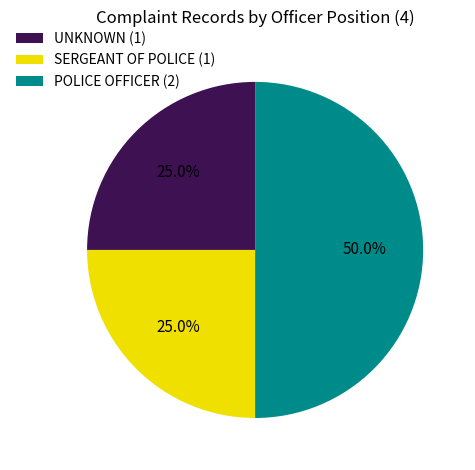

To the nearest percent, what is the difference between the largest and smallest slice percentages?

25%